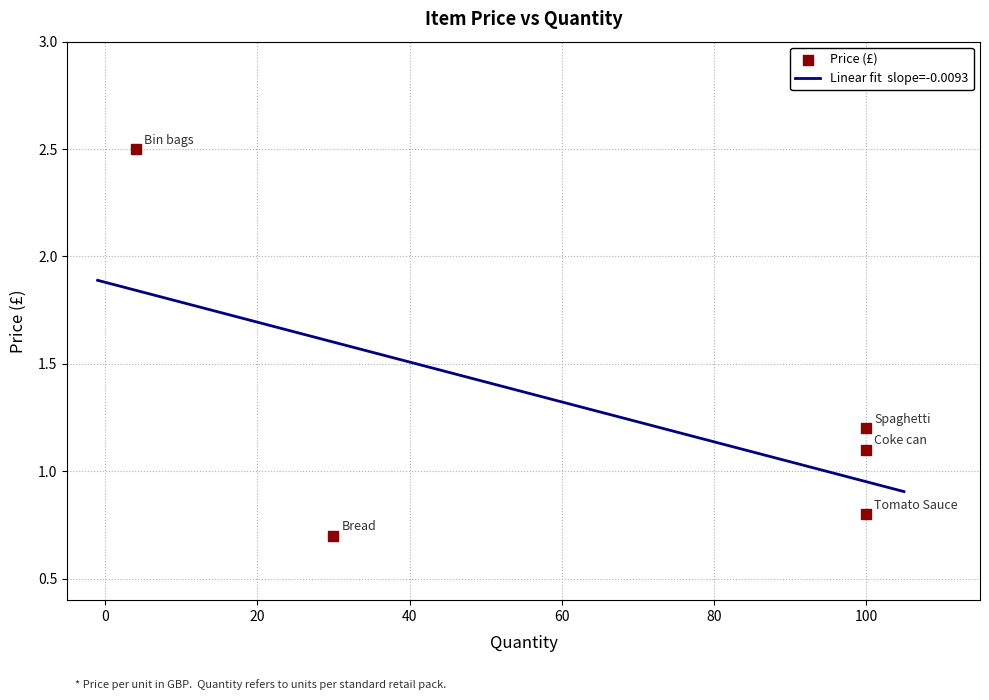

What is the ratio of the value at Spaghetti to the value at Bin bags?

0.5